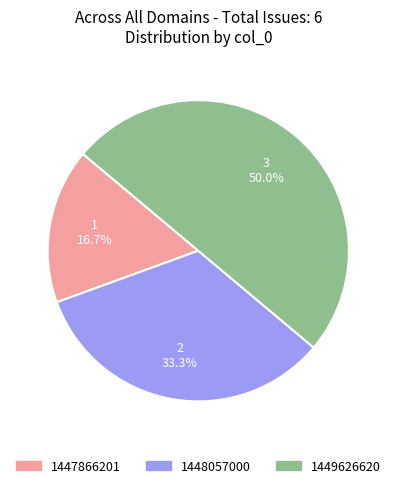

Does any single category account for the majority?

No